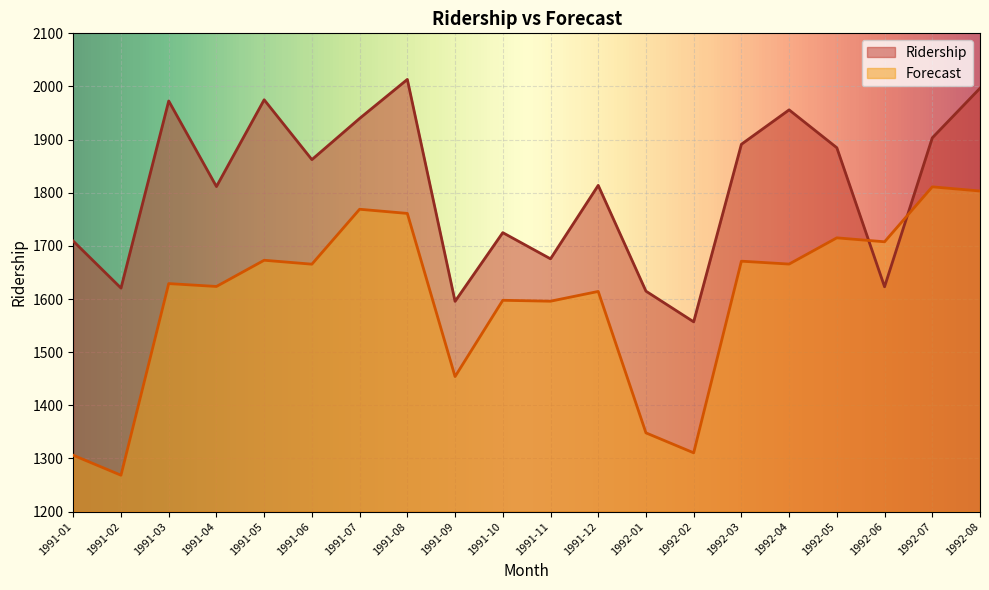

The value of Ridership at 1992-07 is 1903.3. True or false?

True